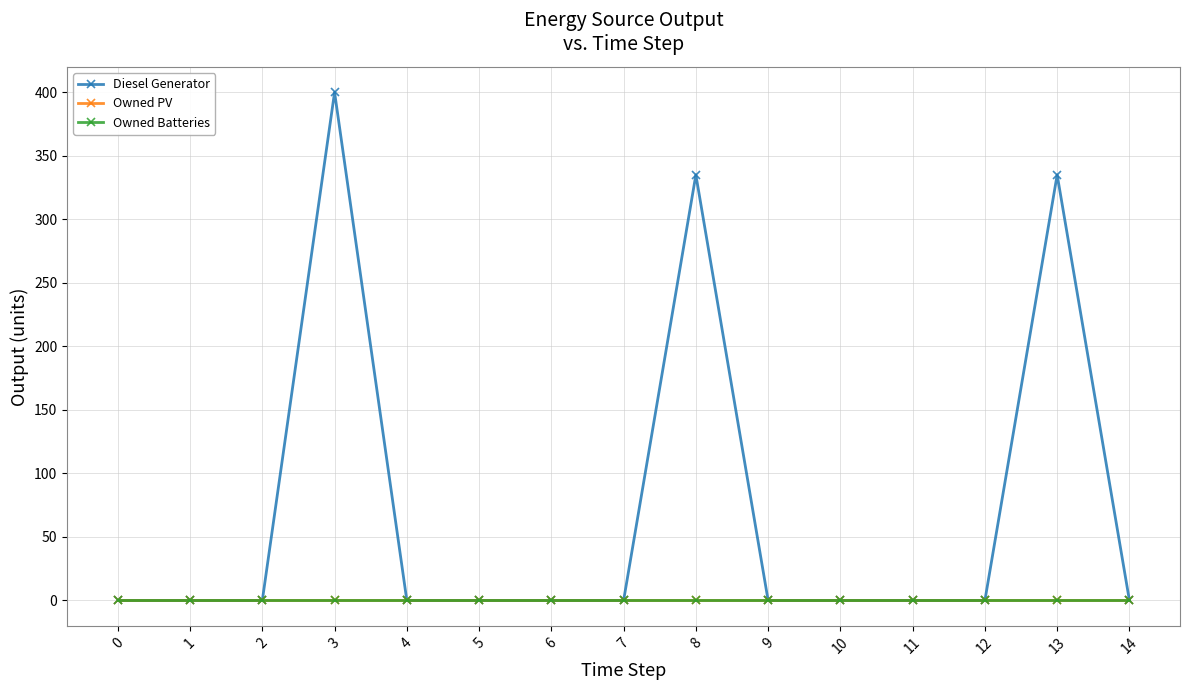

Which series changed the most between 2 and 9?

Diesel Generator